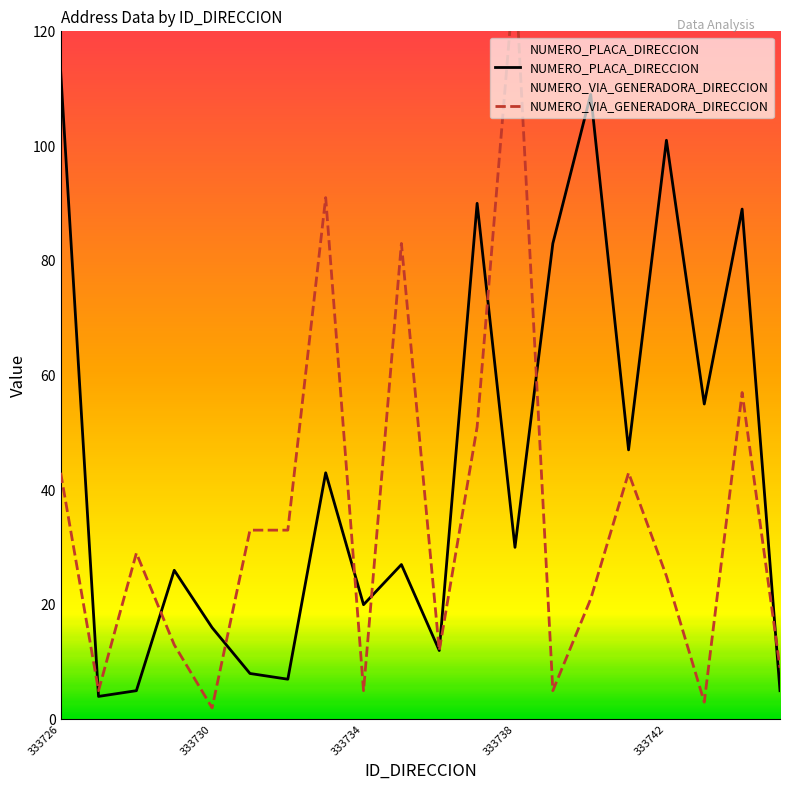

True or false: NUMERO_PLACA_DIRECCION and NUMERO_VIA_GENERADORA_DIRECCION intersect in this chart.

True